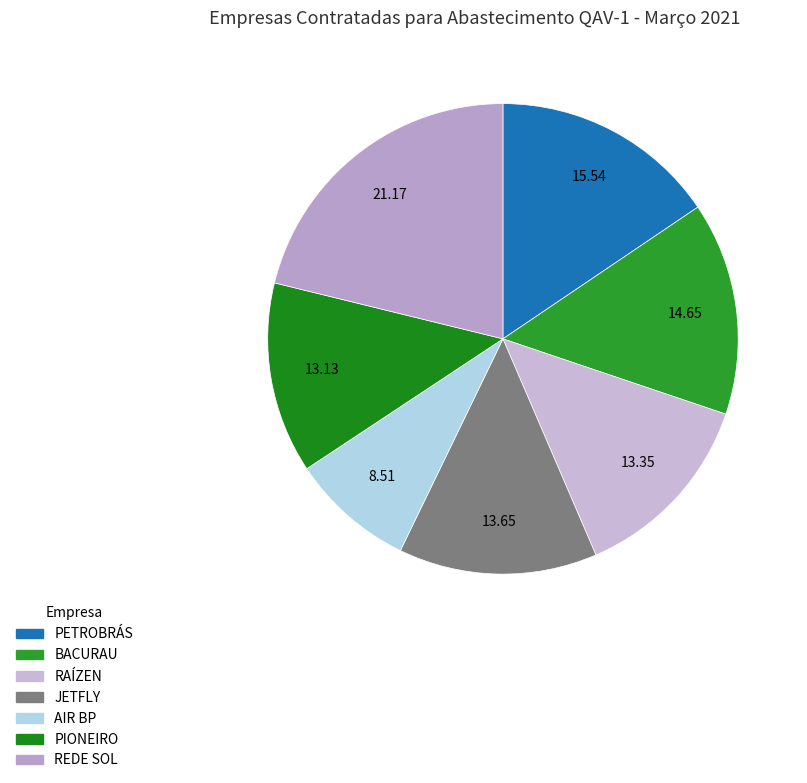

True or false: BACURAU accounts for 15% of the total.

True